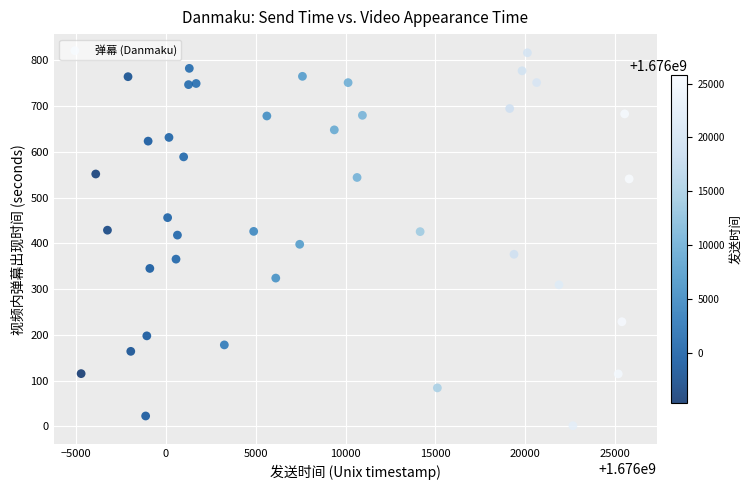

What is the range of Y values (max minus min)?

815.4